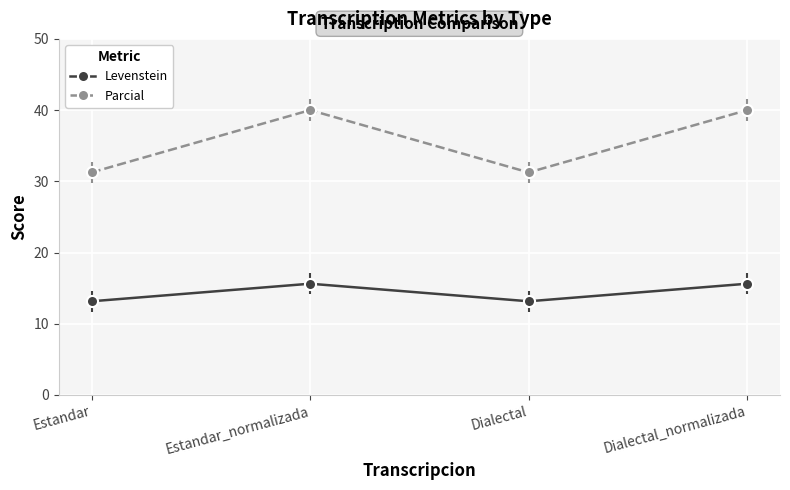

What are all the series names shown in the legend?

Levenstein, Parcial